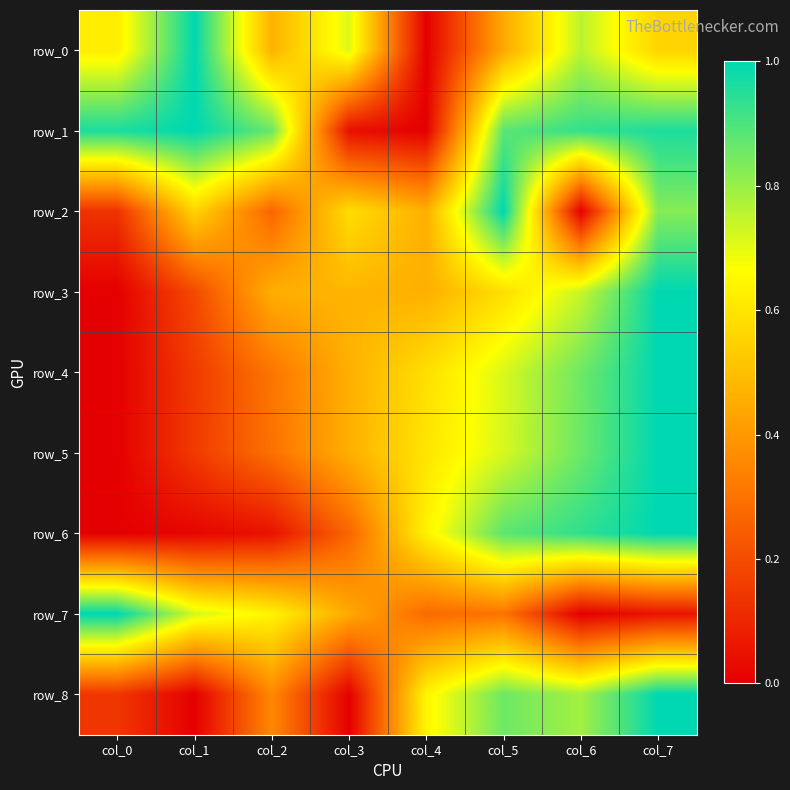

Count the row_2 values in the range 0 to 1.

8